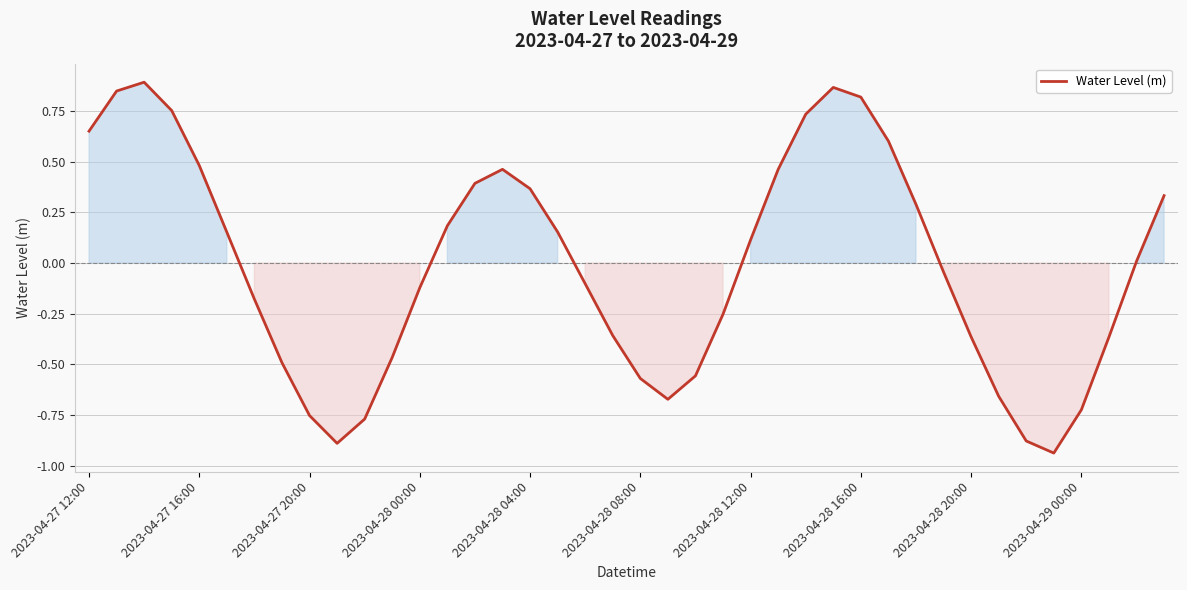

What is the difference between the maximum and minimum values?

1.8